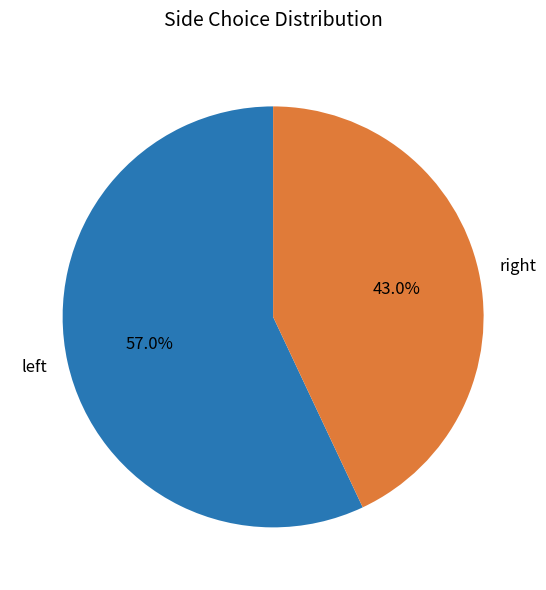

Rank the categories by value from lowest to highest.

right, left